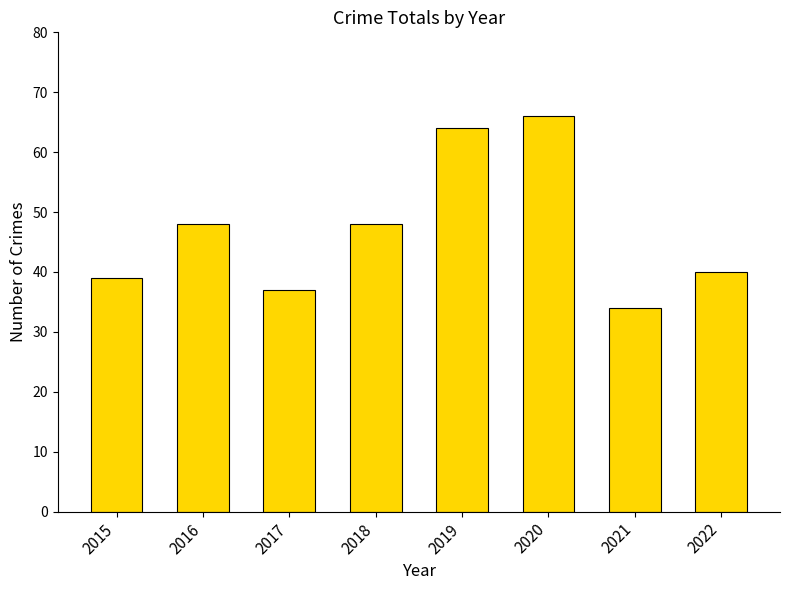

What is the value of the 1st bar from the left?

39